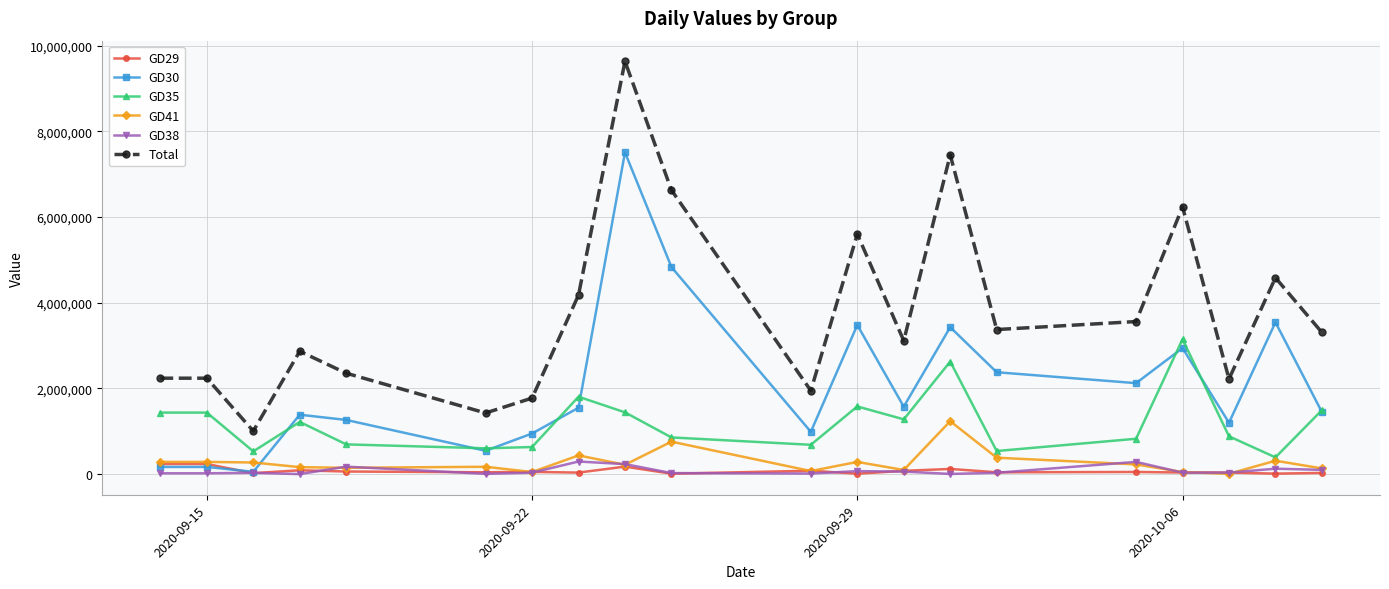

Does the chart have visible grid lines?

Yes